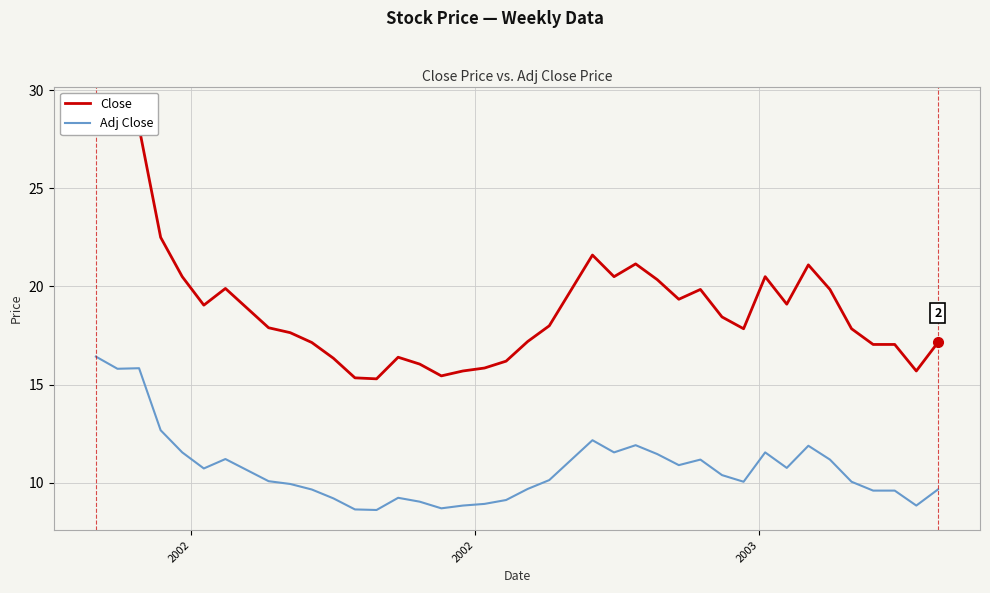

In Close, how many points are higher than both neighbors (excluding endpoints)?

8